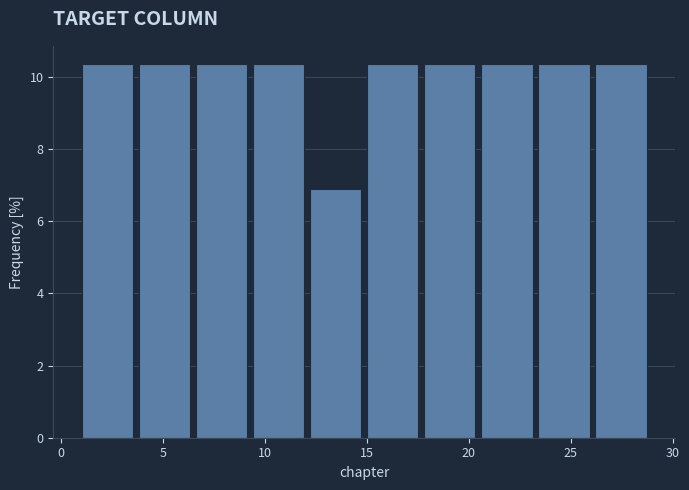

How tall is the bar that spans 1.0 to 3.8 on the x-axis? Neither the bar edges nor the heights are printed on the chart, so give them approximately, as read against the axes.

10.4